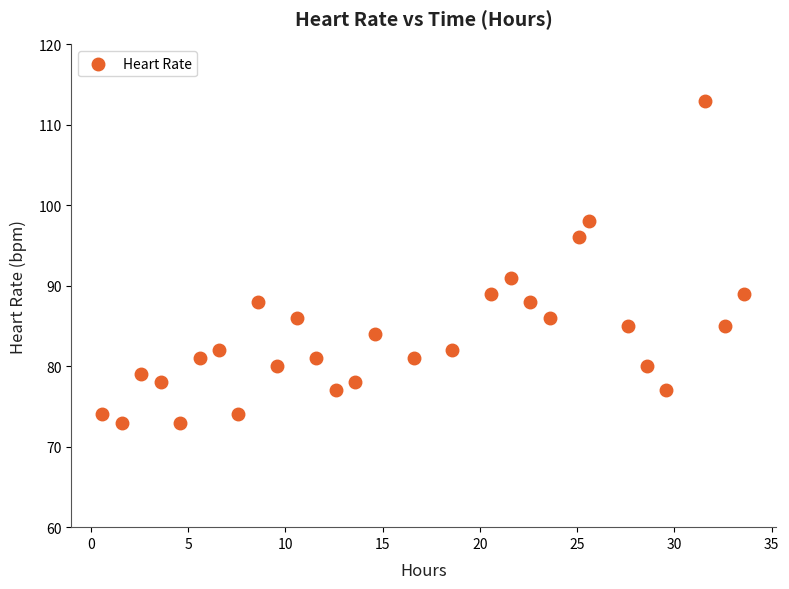

What is the range of Y values (max minus min)?

40